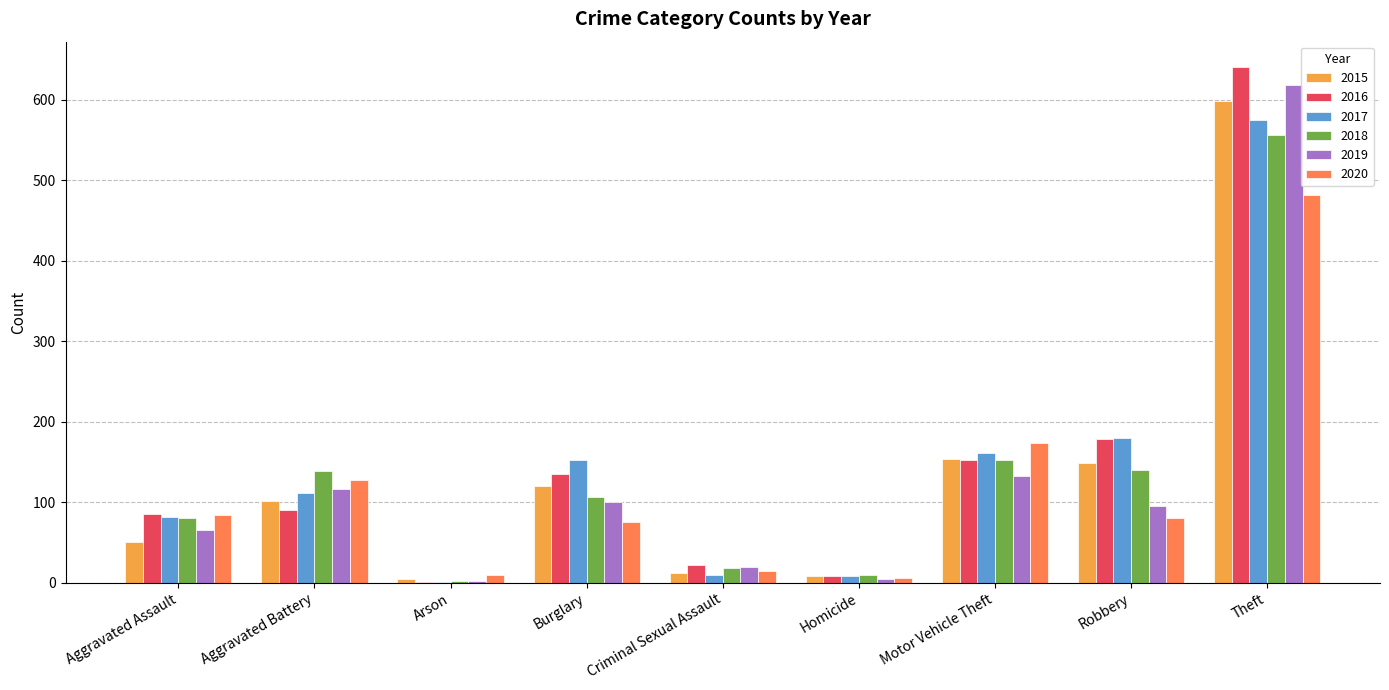

What value does the 2020 series have at Theft, to the nearest 10?

480